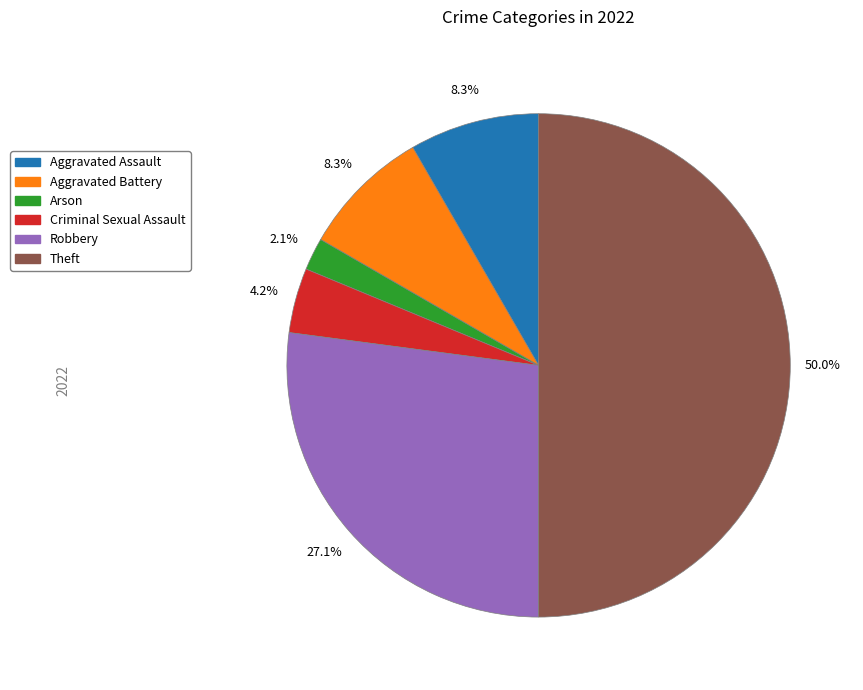

What is the largest slice in the pie chart?

Theft